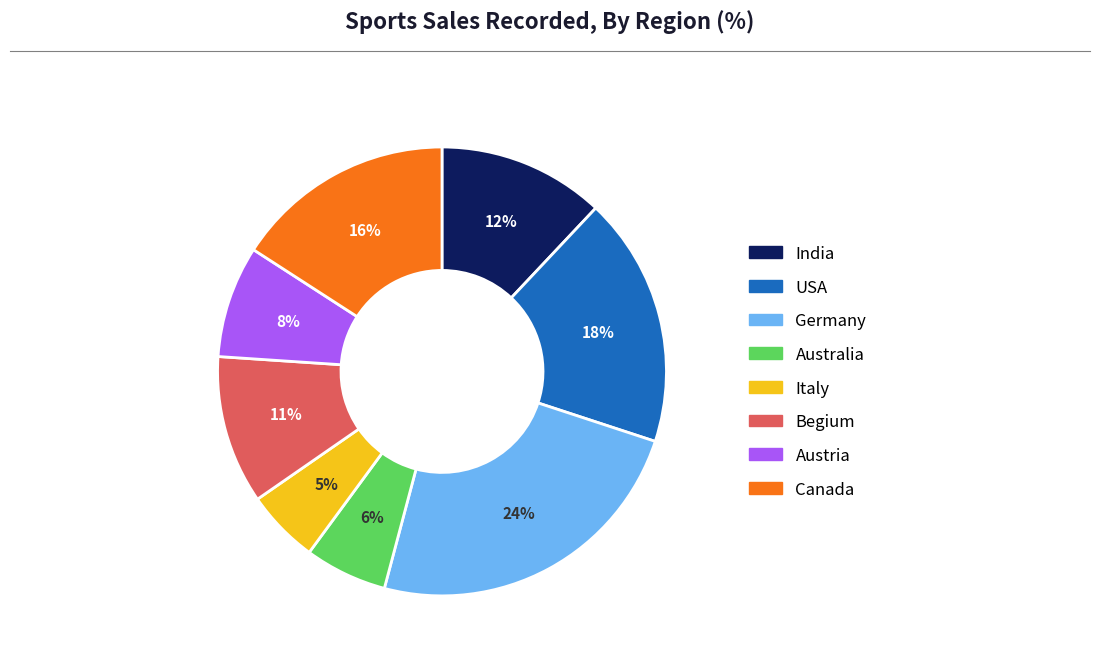

Do Australia and Begium together represent more than half of the pie?

No